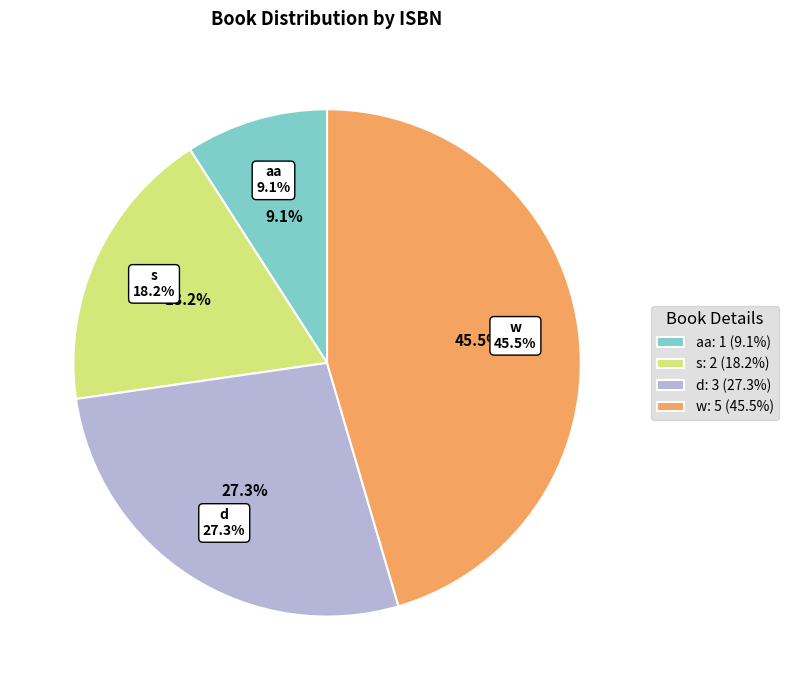

Is it true that s is 10% of the pie?

False